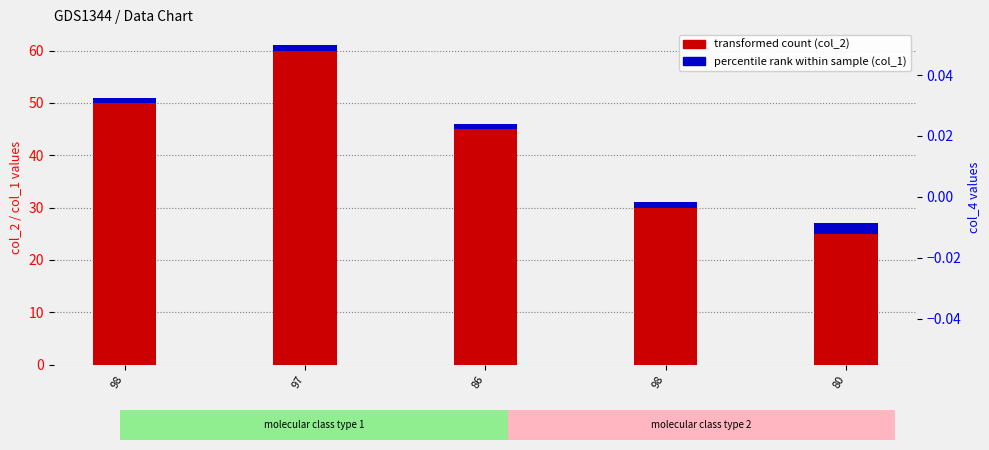

Count the number of data series in this chart.

2